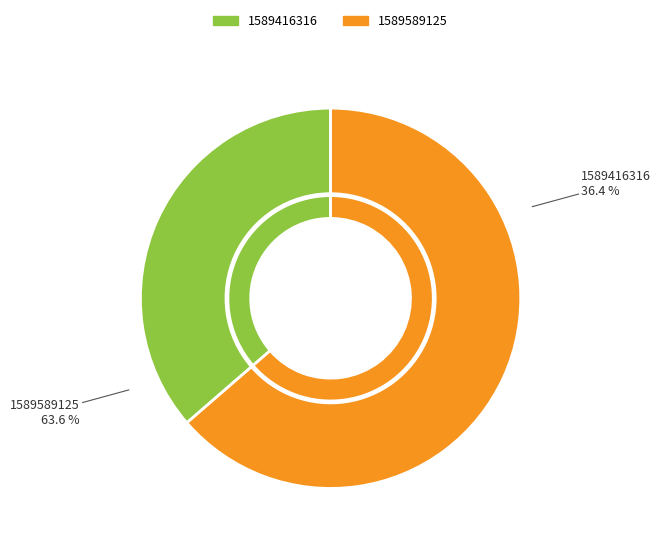

To the nearest percent, what percentage of the pie is 1589589125?

64%